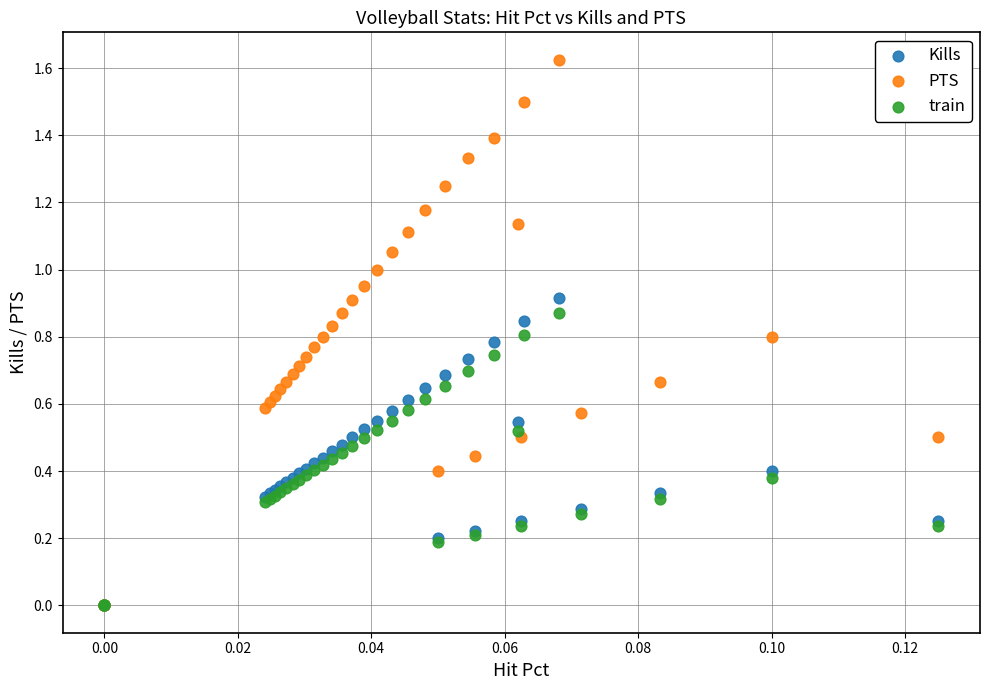

What are all the series names shown in the legend?

Kills, PTS, train